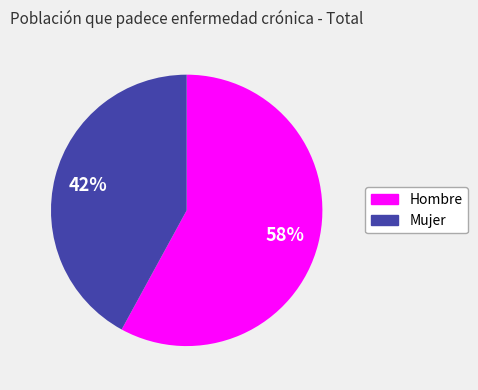

How many segments does this pie chart have?

2